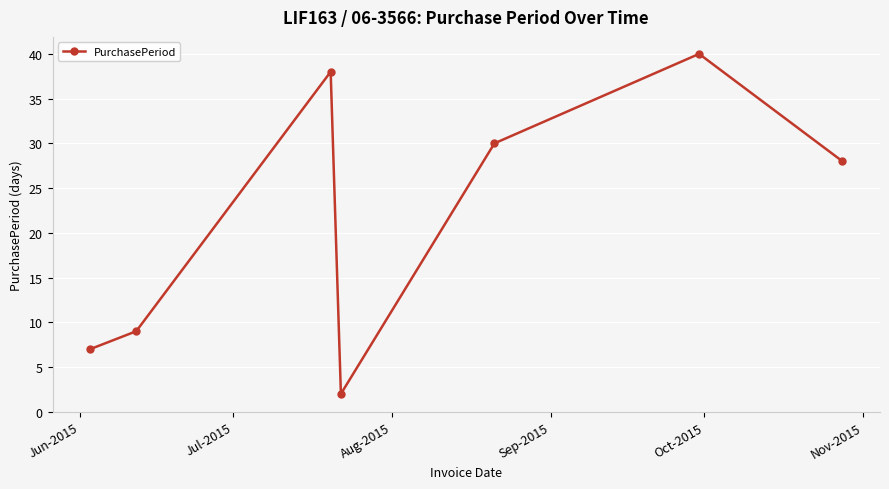

How many values are below 28?

3